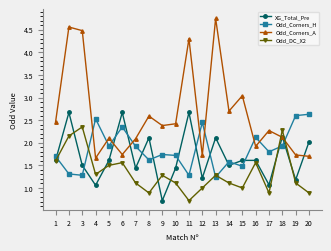

True or false: XG_Total_Pre and Odd_Corners_H cross at least once.

True